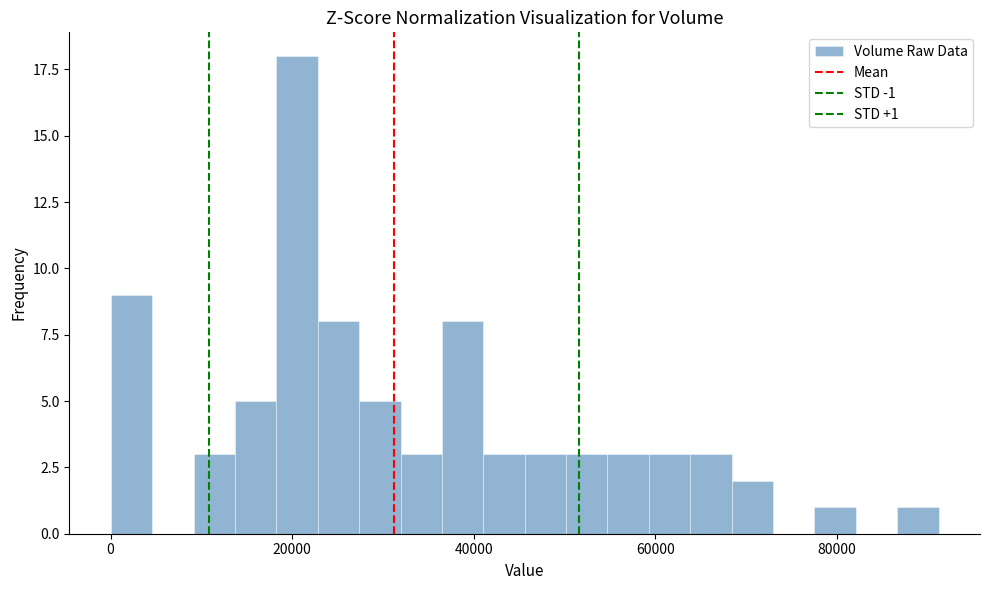

Read against the x-axis, roughly where is the centre of the tallest bar?

20000